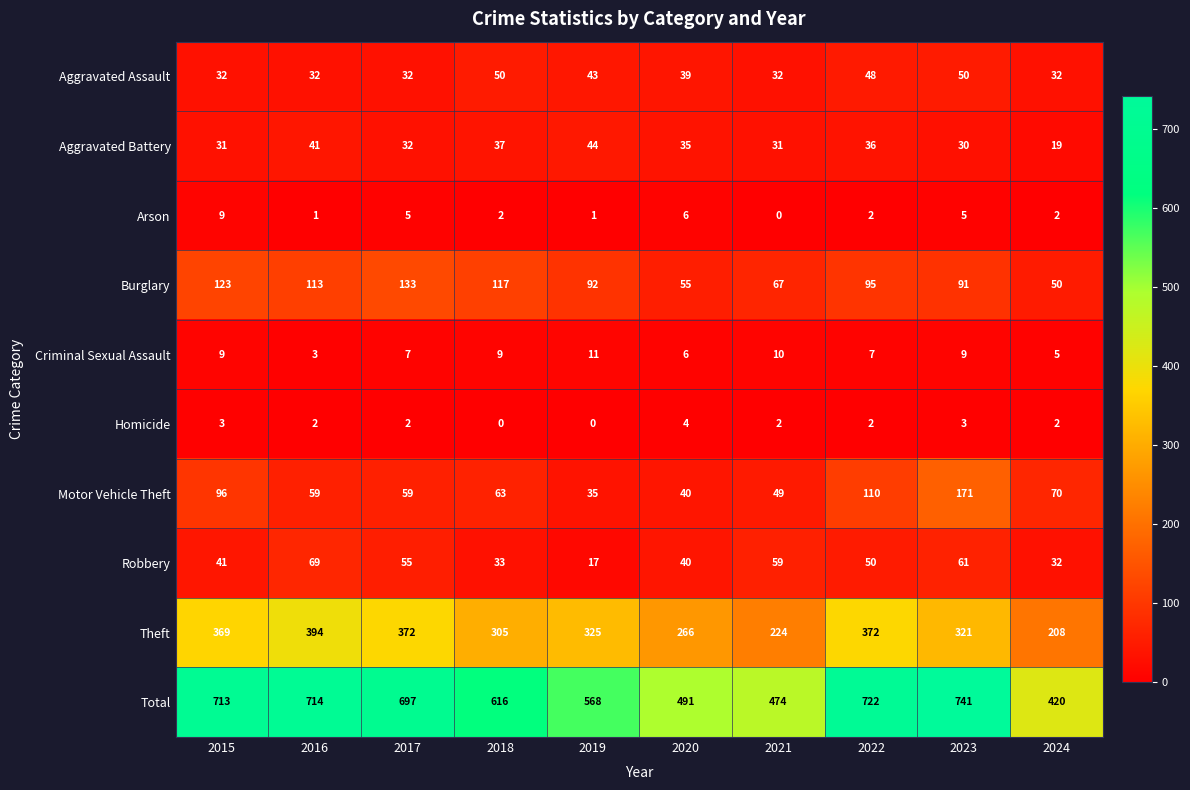

At how many categories does at least one series exceed 421?

9